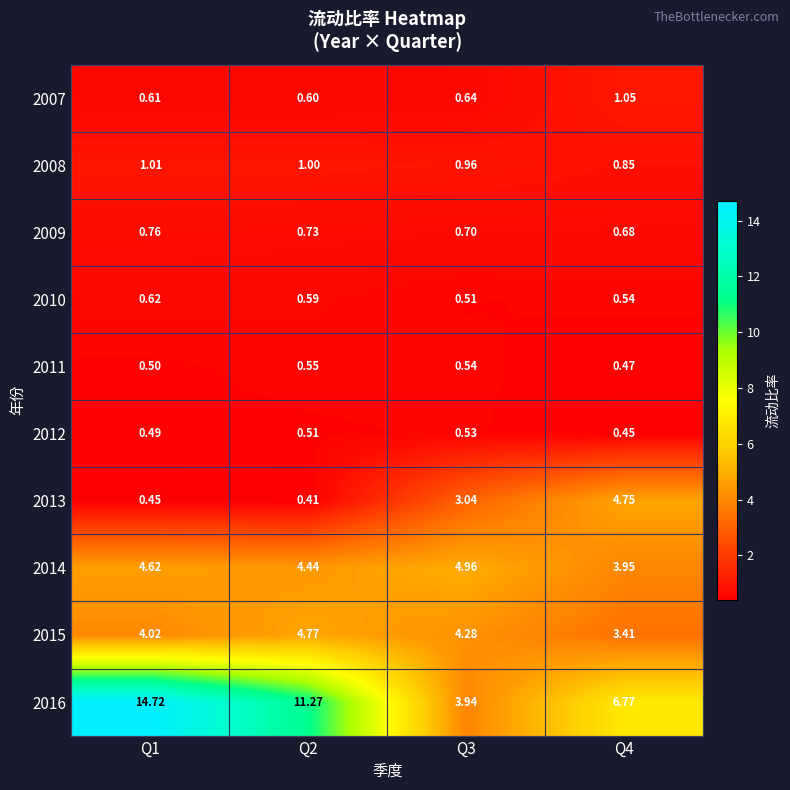

Which series has the largest total across all categories?

2016